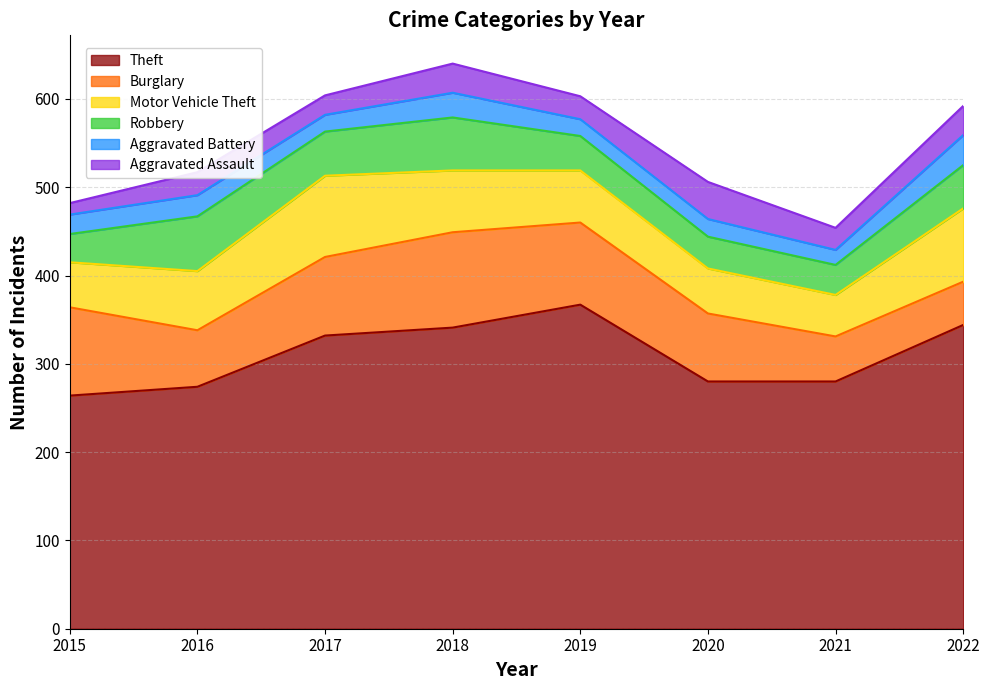

Reading right to left, what are all the values shown in this chart?

Theft: 344	280	280	367	341	332	274	264
Burglary: 49	51	77	93	108	89	64	100
Motor Vehicle Theft: 83	47	51	59	70	92	67	51
Robbery: 49	34	36	39	60	50	62	32
Aggravated Battery: 34	17	20	19	28	19	24	22
Aggravated Assault: 33	25	42	26	33	22	26	13